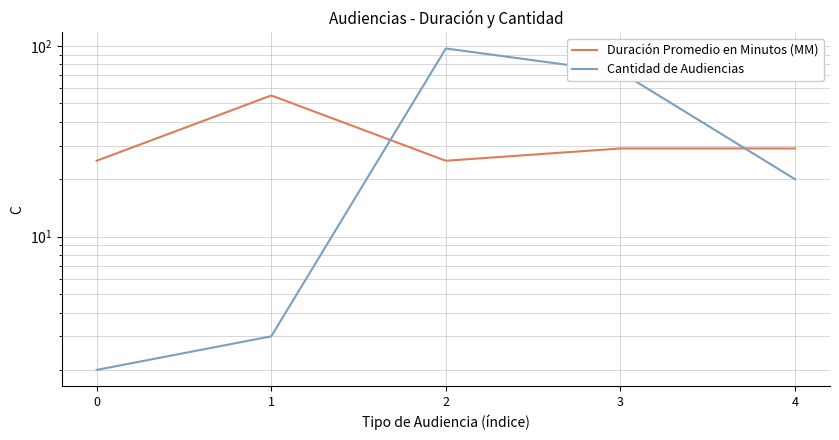

What is the spread (max minus min) of values at 2?

72